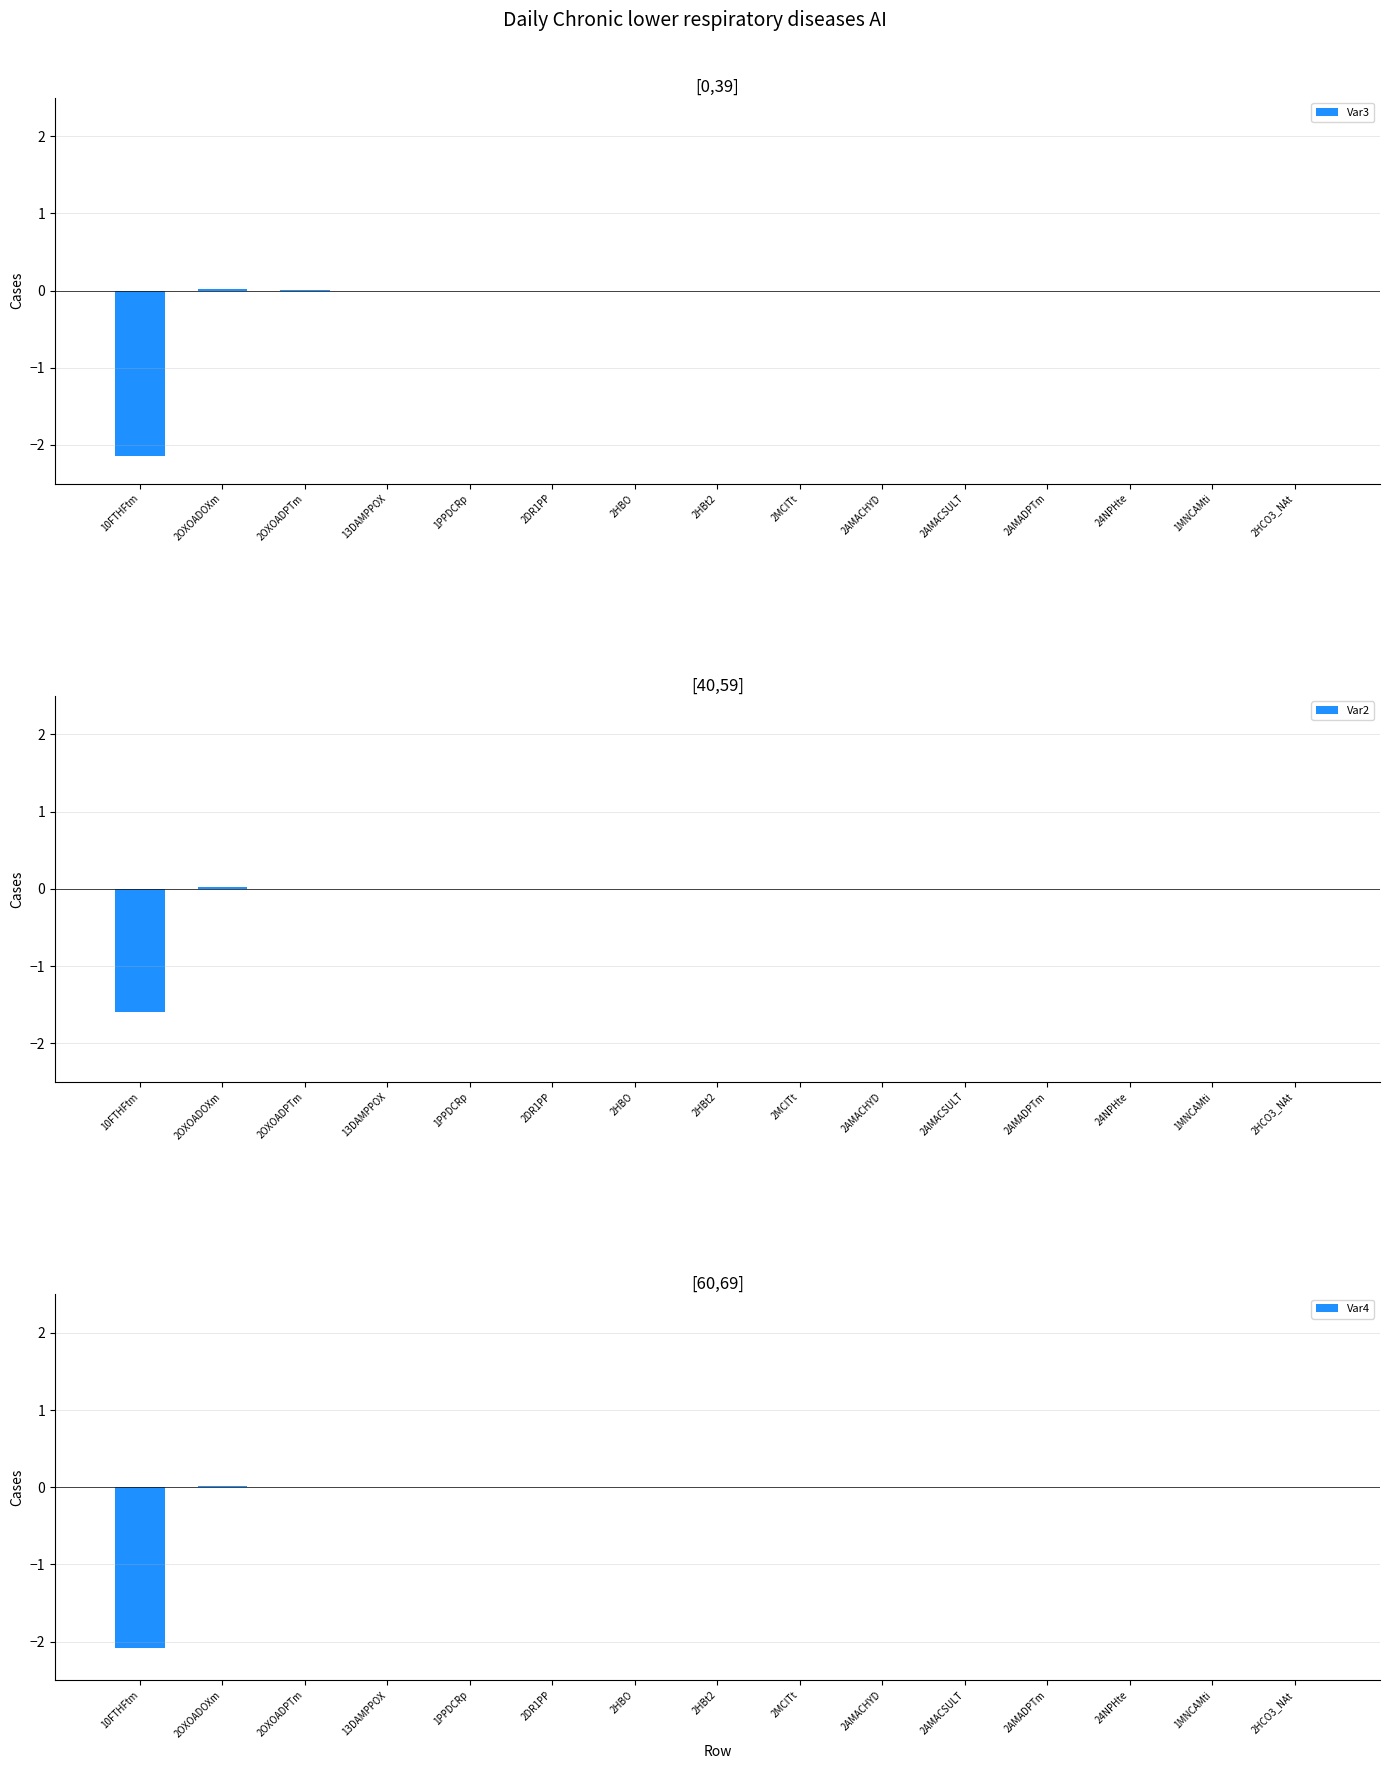

What is the minimum value for Var2?

-1.6